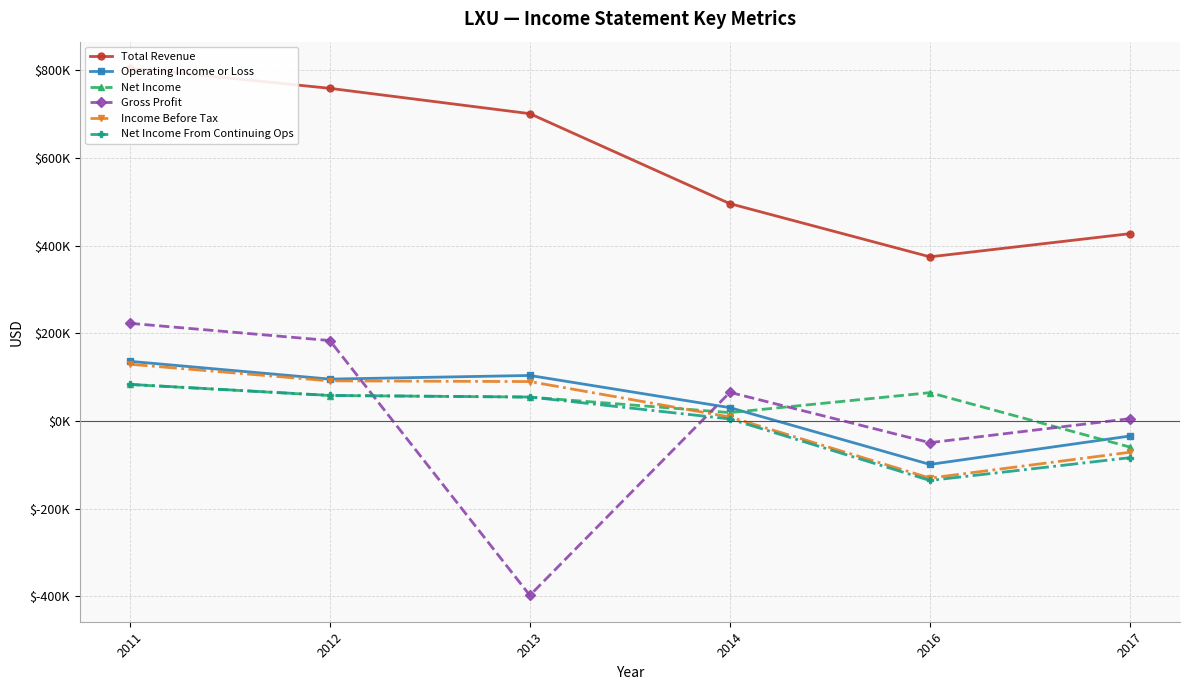

Does the chart display data point markers on the line(s)?

Yes